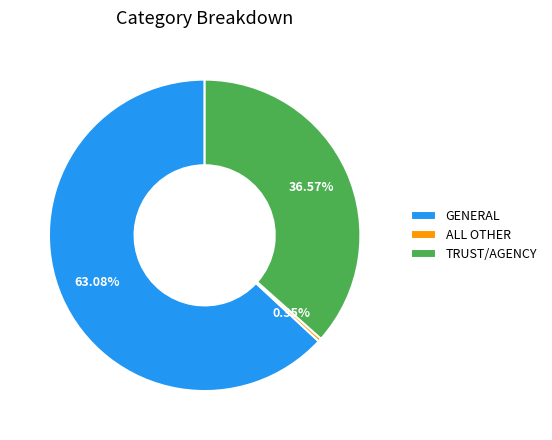

Count the number of slices in the pie.

3